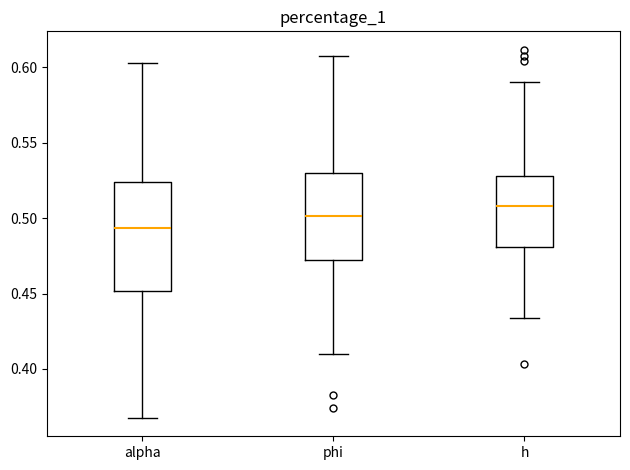

Comparing the boxes themselves (not the whiskers), which one is the tallest?

alpha